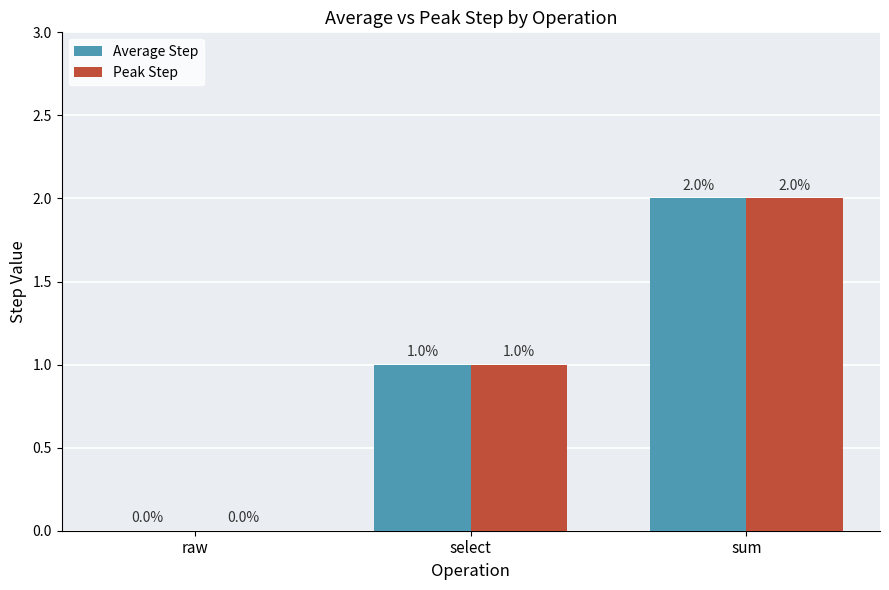

How many series are shown in this chart?

2